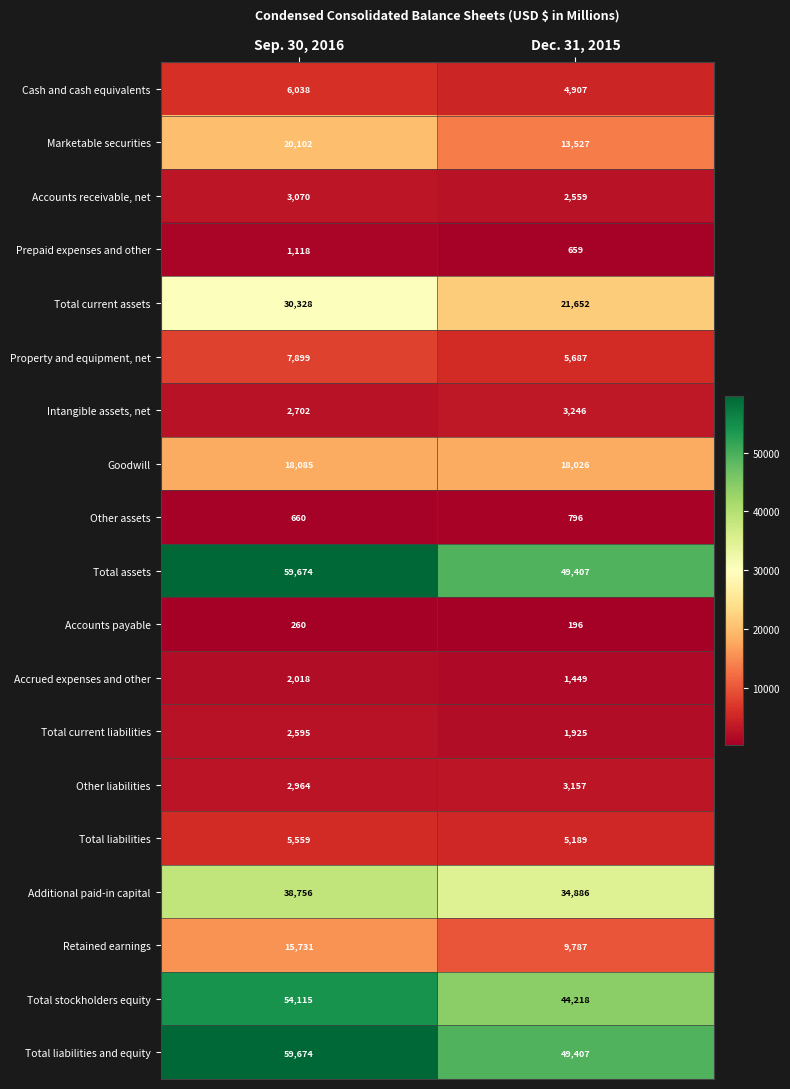

At which category is the sum across all series the highest?

Sep. 30, 2016